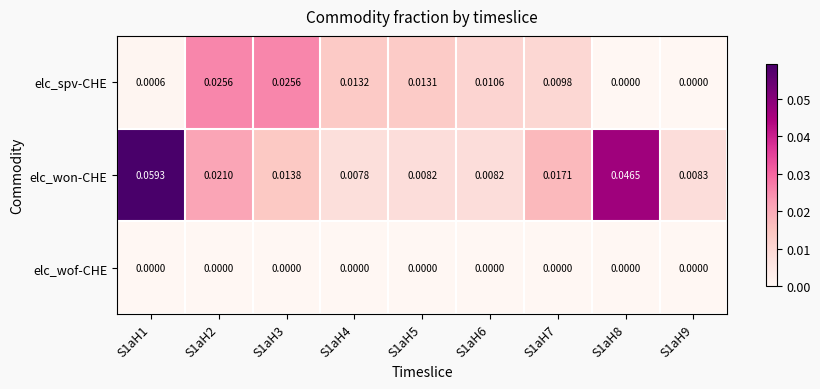

At which category is the sum across all series the highest?

S1aH1